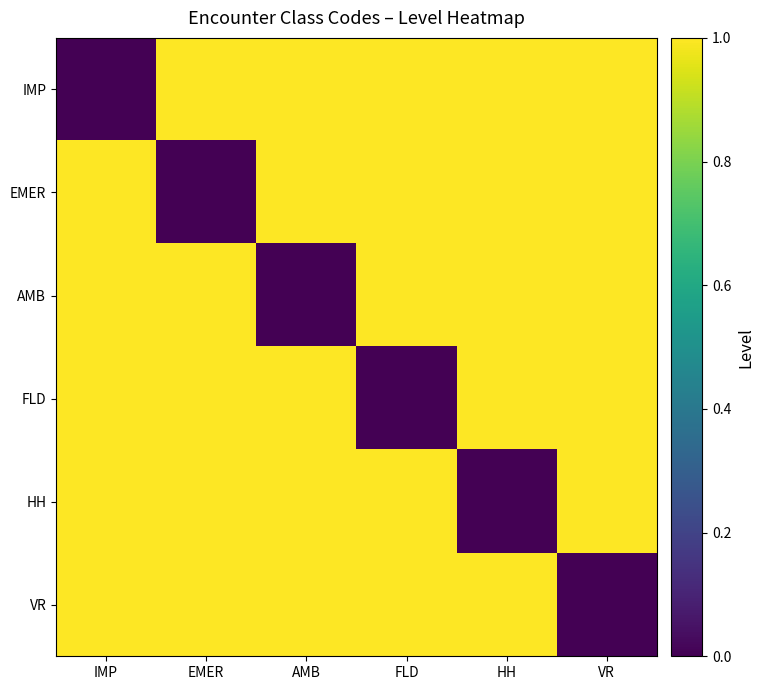

At which category is the sum across all series the highest?

IMP